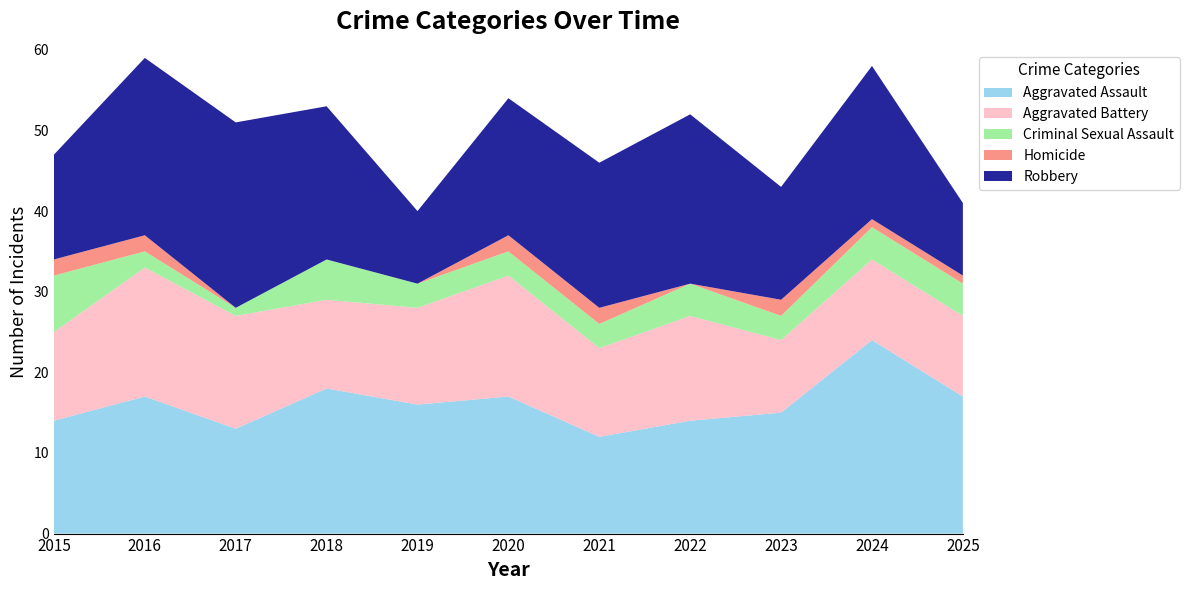

Reading right to left, what are all the values shown in this chart?

Aggravated Assault: 17	24	15	14	12	17	16	18	13	17	14
Aggravated Battery: 10	10	9	13	11	15	12	11	14	16	11
Criminal Sexual Assault: 4	4	3	4	3	3	3	5	1	2	7
Homicide: 1	1	2	0	2	2	0	0	0	2	2
Robbery: 9	19	14	21	18	17	9	19	23	22	13